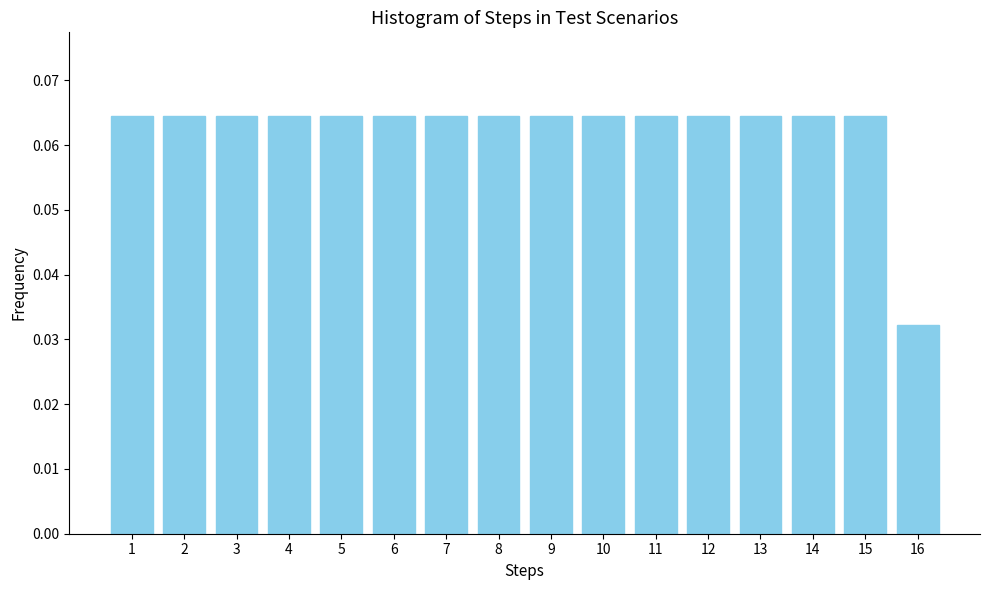

Where is the data nearest to the value 0?

16